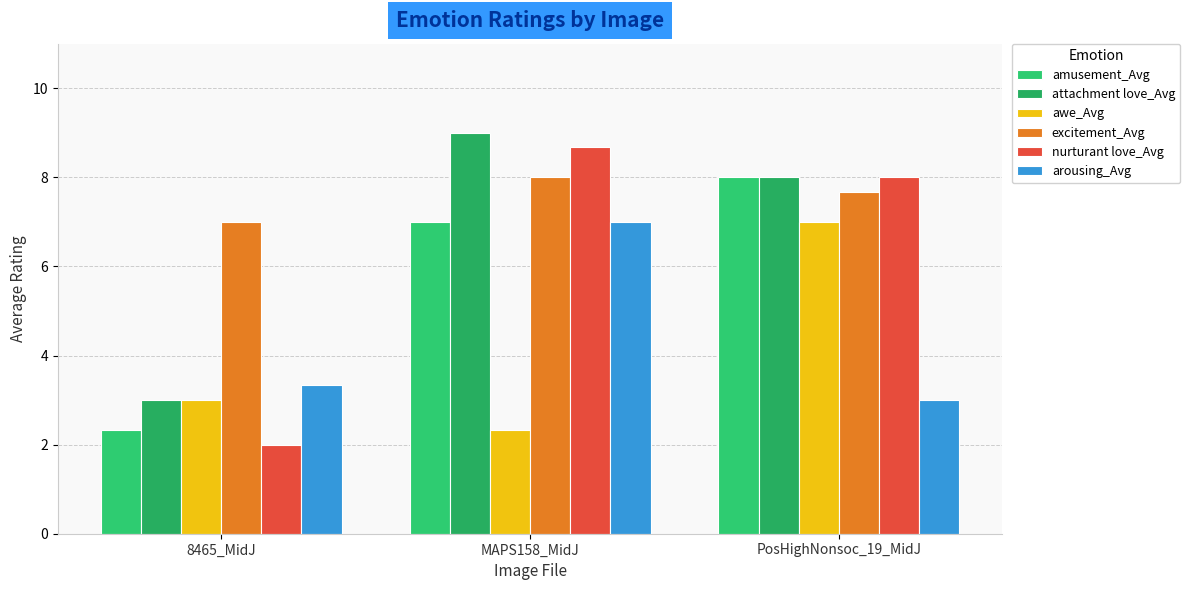

What is the sum of the nurturant love_Avg values at PosHighNonsoc_19_MidJ and 8465_MidJ?

10.0